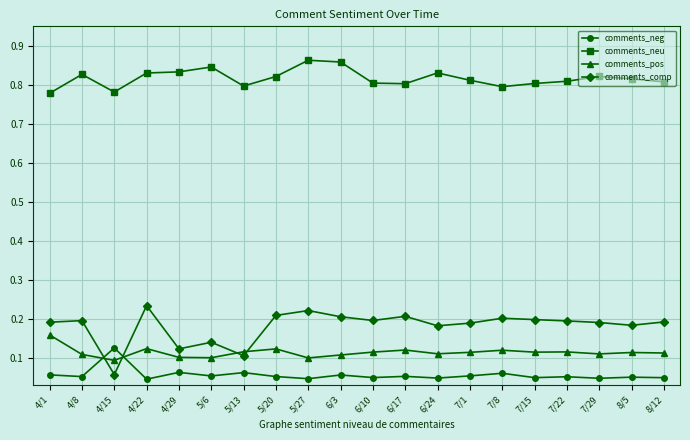

What are all the series names shown in the legend?

comments_neg, comments_neu, comments_pos, comments_comp